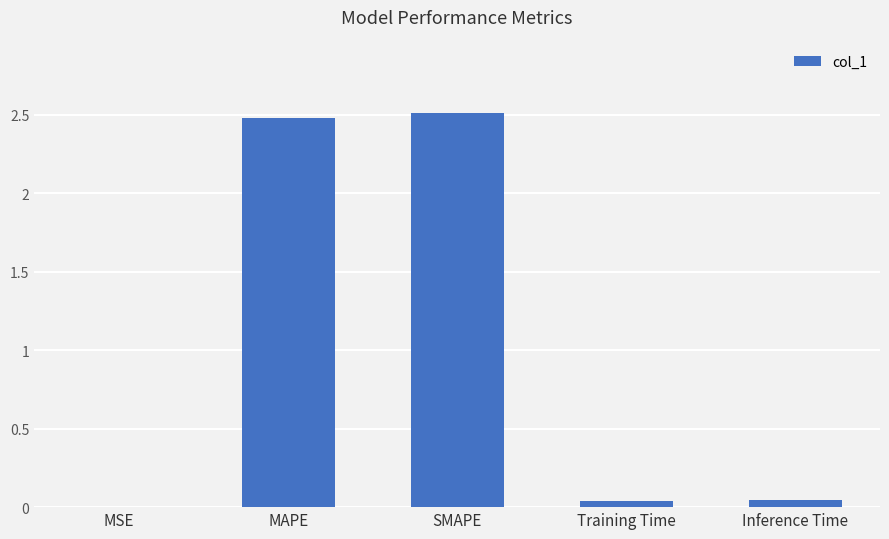

Read the value at MAPE.

2.5